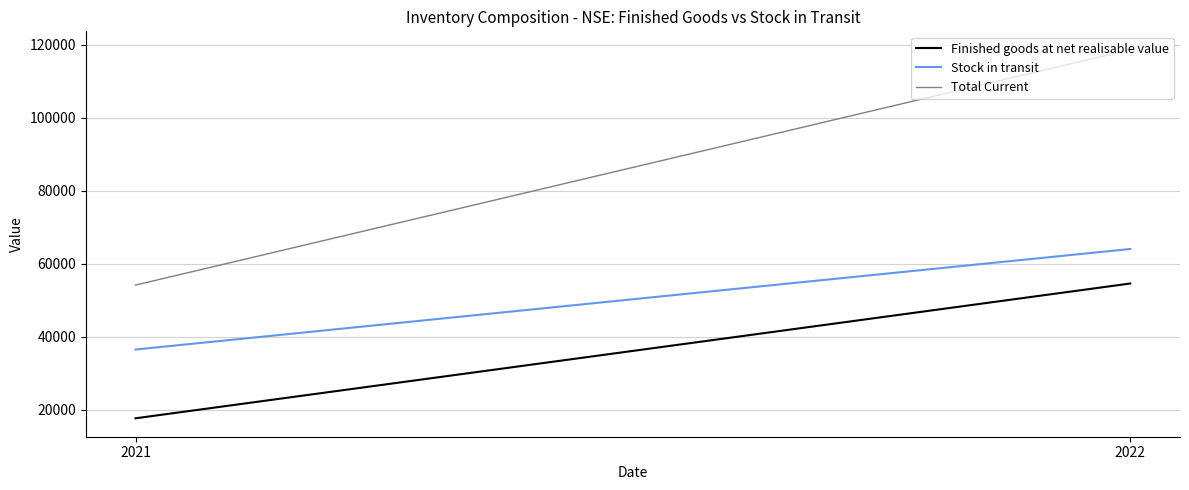

At which label does Stock in transit reach its peak?

2022